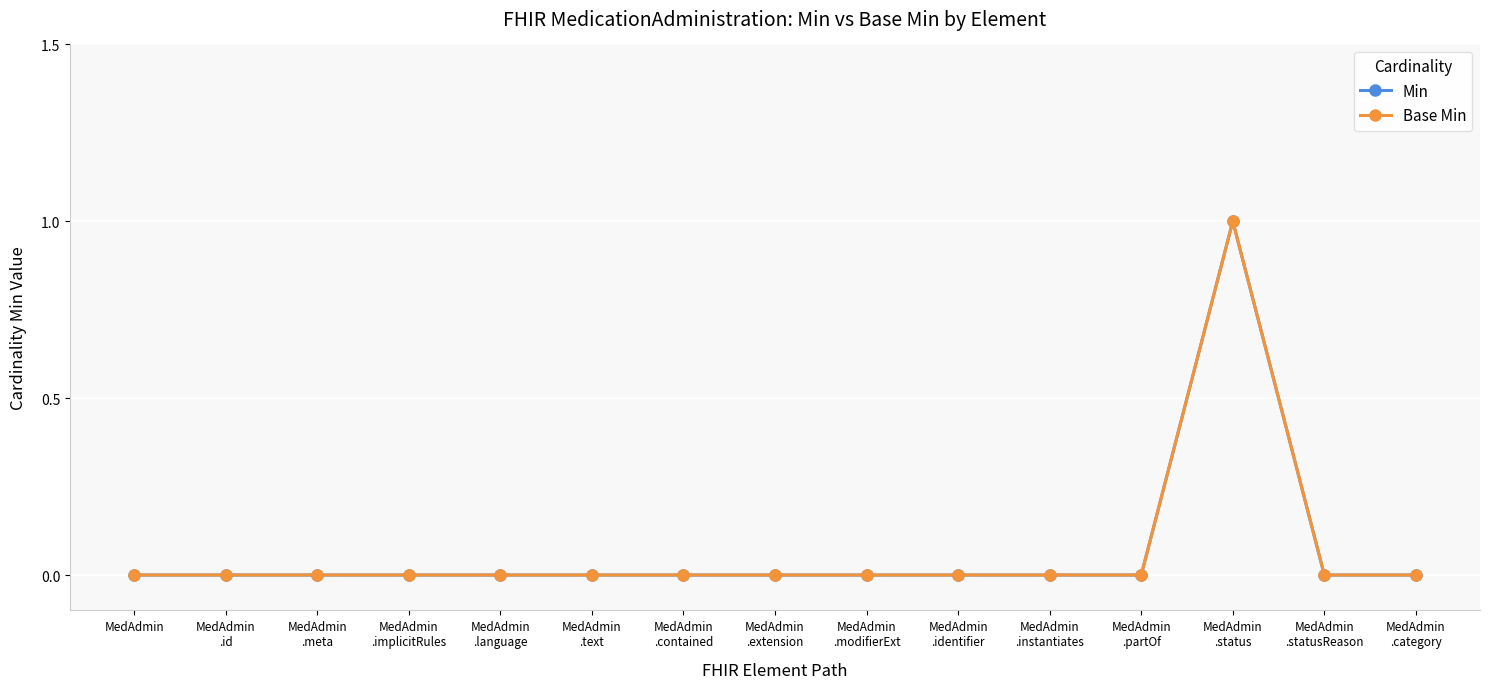

Is this an area chart (filled region under the line)?

No